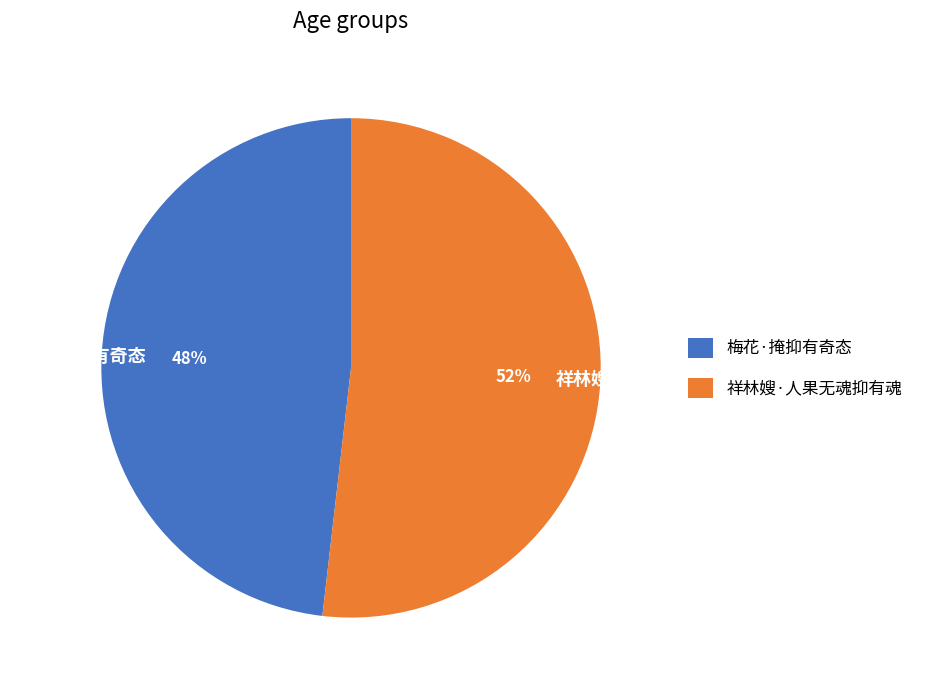

How many slices are in this pie chart?

2